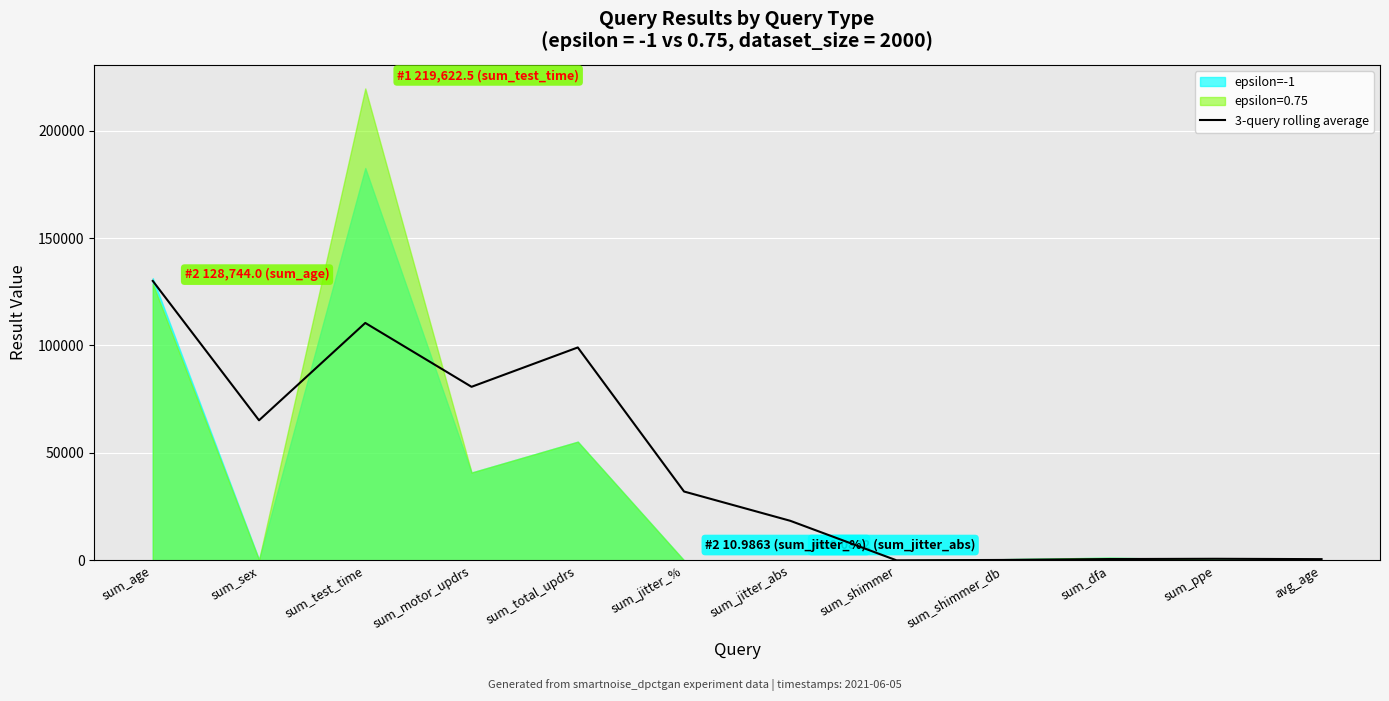

The 3-query rolling average series shows 108119.5 at sum_sex. True or false?

False